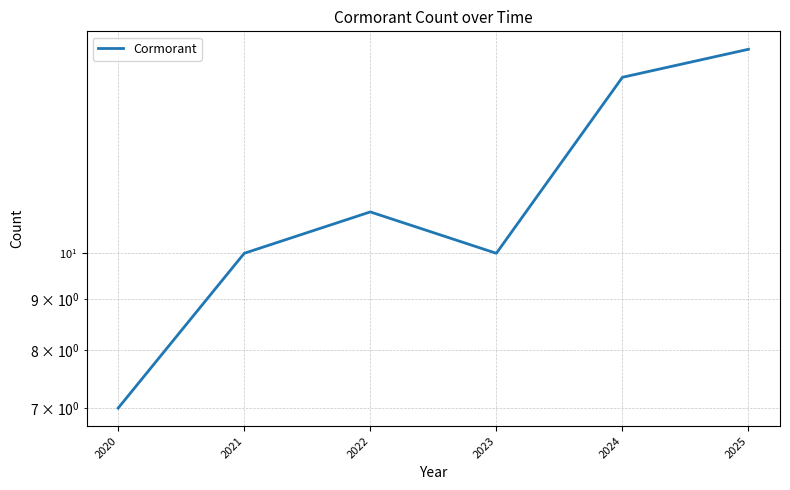

Rank the categories by value from highest to lowest.

2025, 2024, 2022, 2021, 2023, 2020